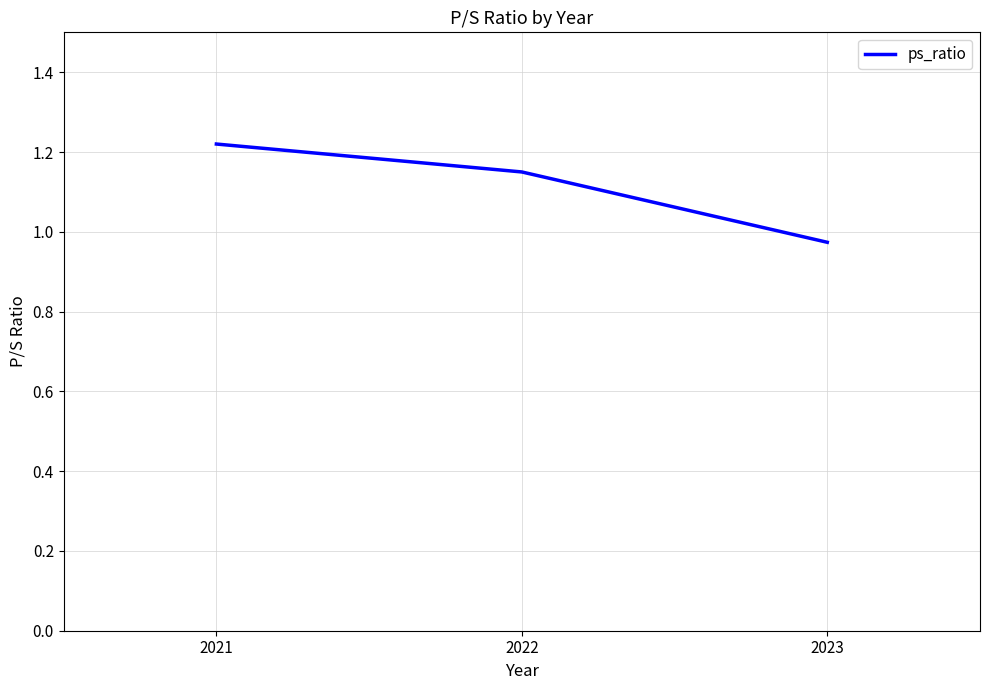

Is it true that the value at 2021 is 1.8?

False